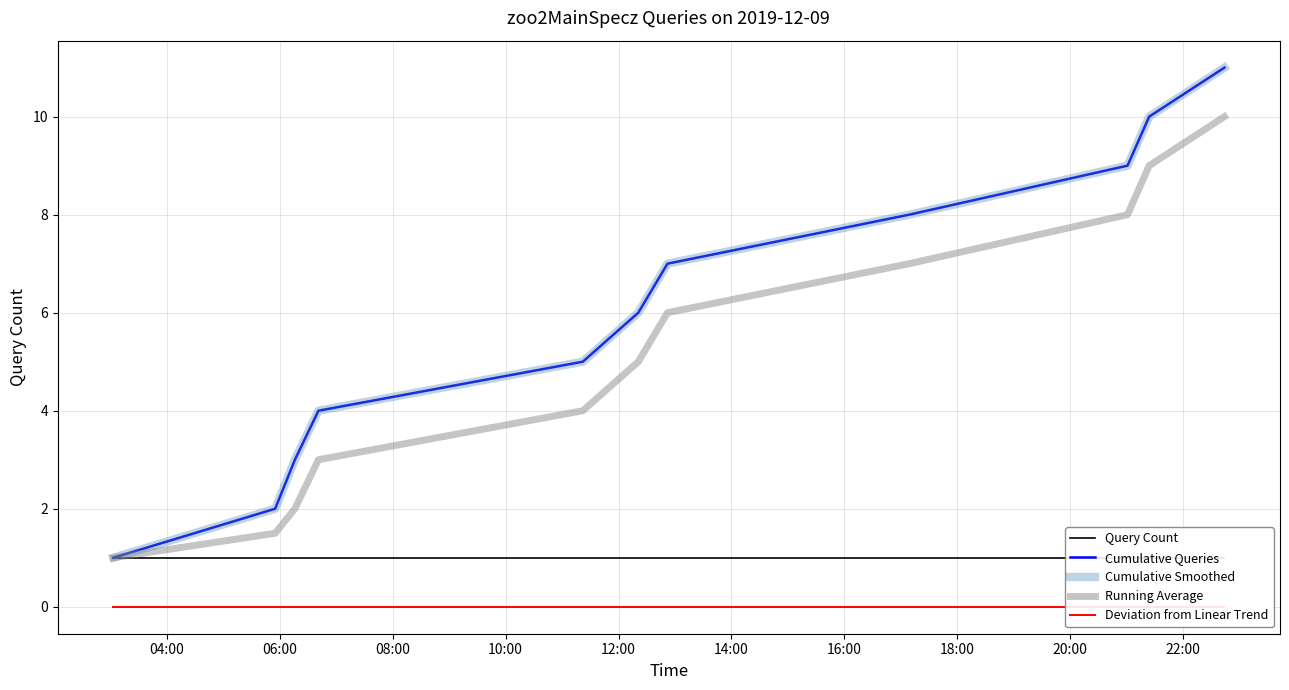

Which series has the largest total across all categories?

Cumulative Queries